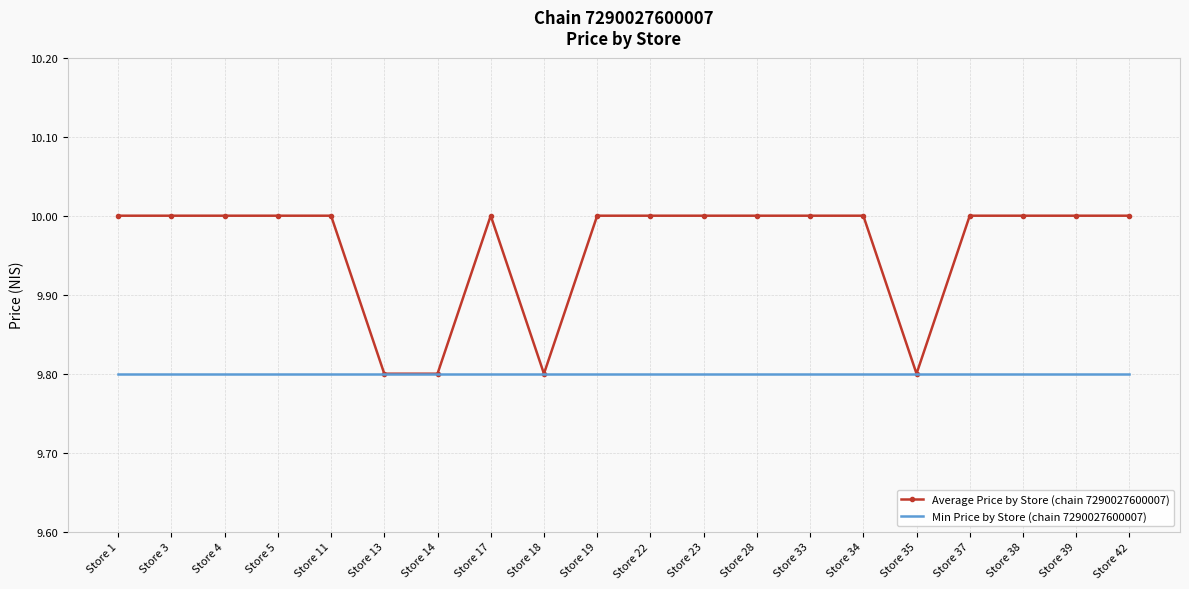

What is the lowest value of the Average Price by Store (chain 7290027600007) series?

9.8